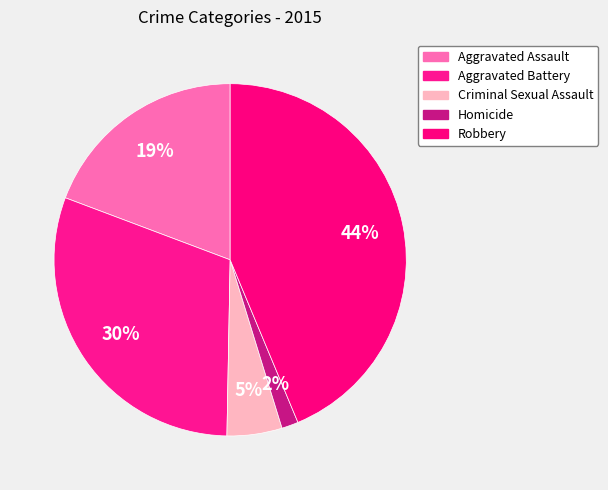

Count the number of slices in the pie.

5